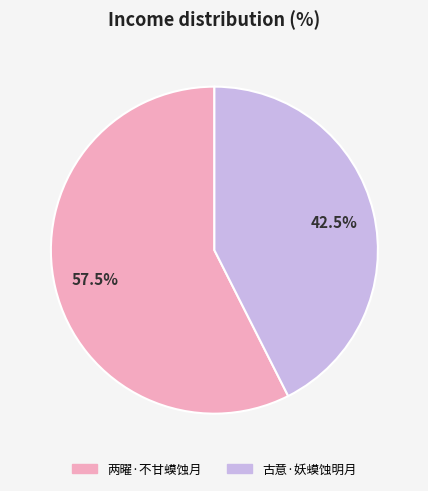

Rank the categories by value from highest to lowest.

两曜·不甘蟆蚀月, 古意·妖蟆蚀明月